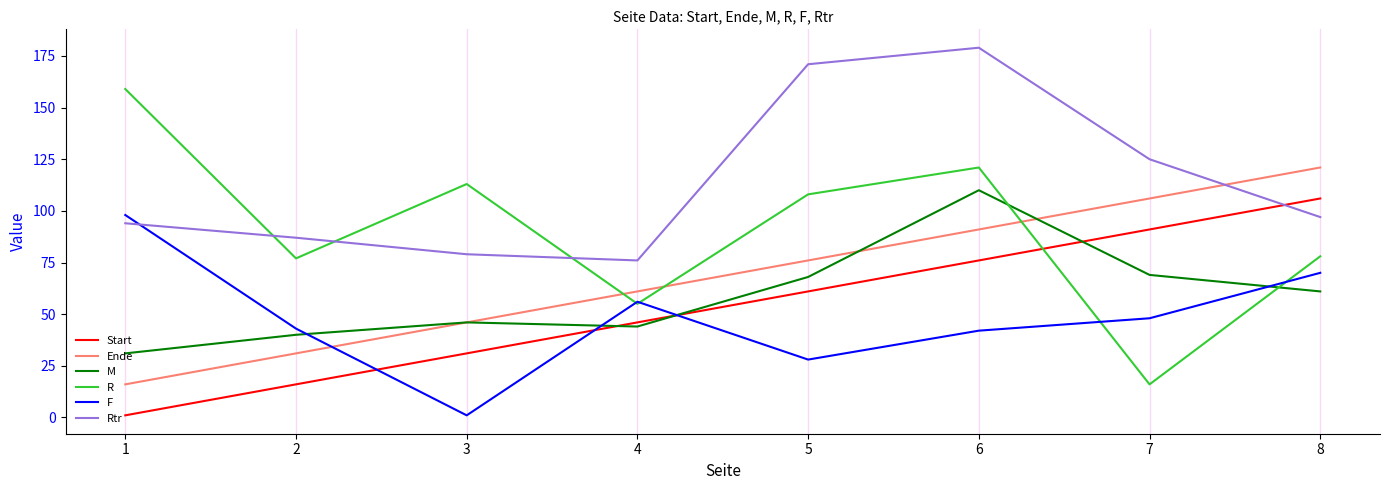

How many distinct data groups are displayed?

6